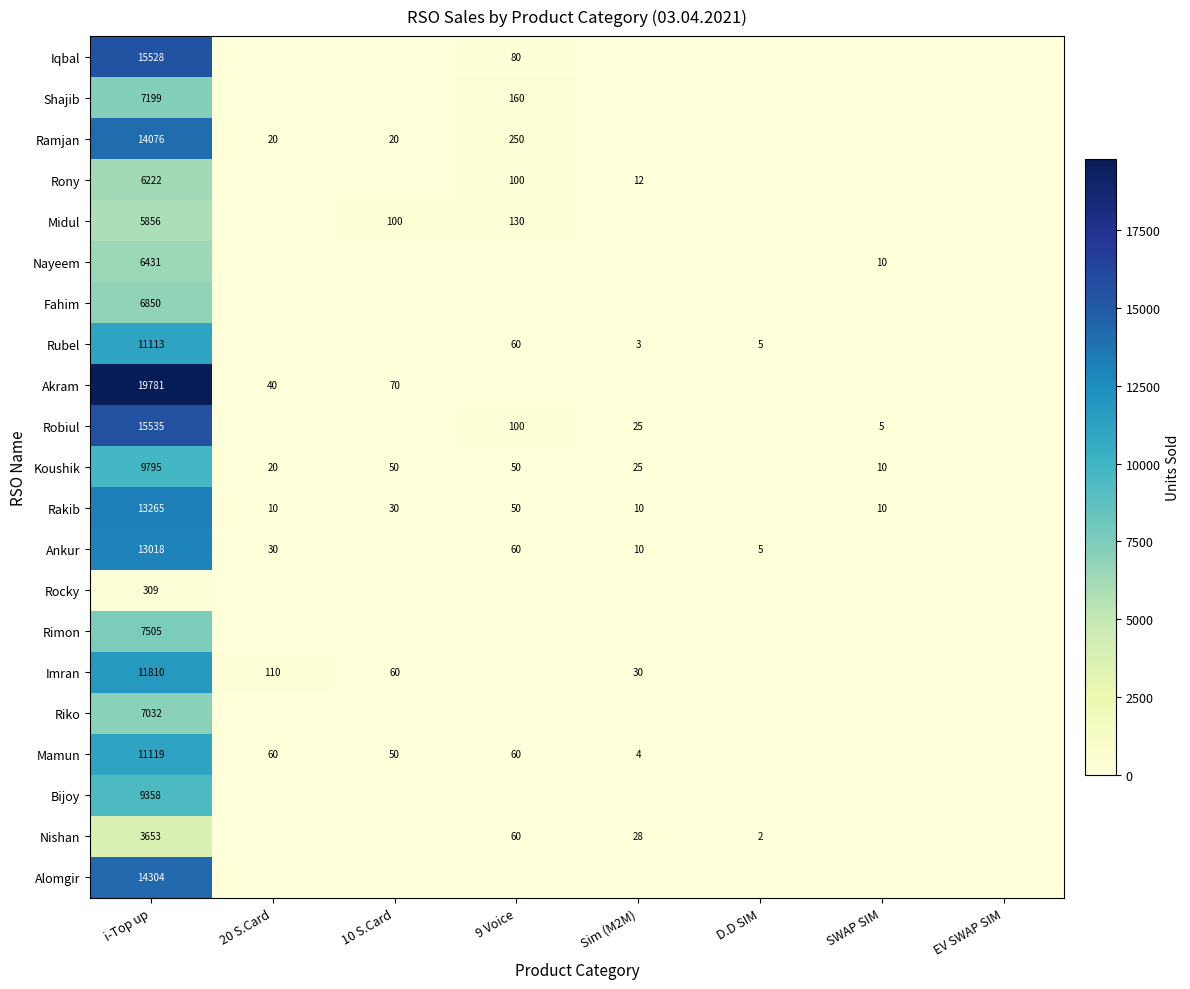

The Rubel series shows 4 at Sim (M2M). True or false?

False